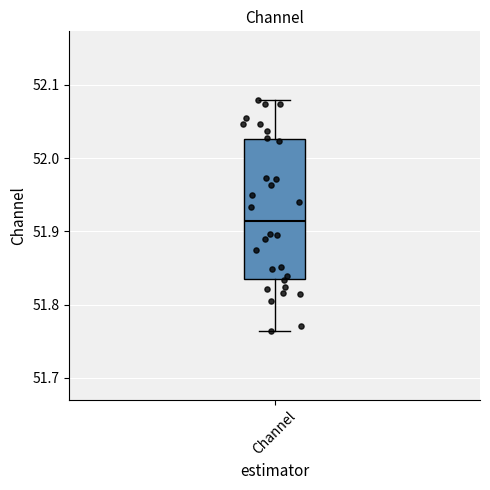

Where does the median line of the box for Channel sit on the y-axis? The values are not printed on the chart, so give them approximately, as read against the axis.

51.91